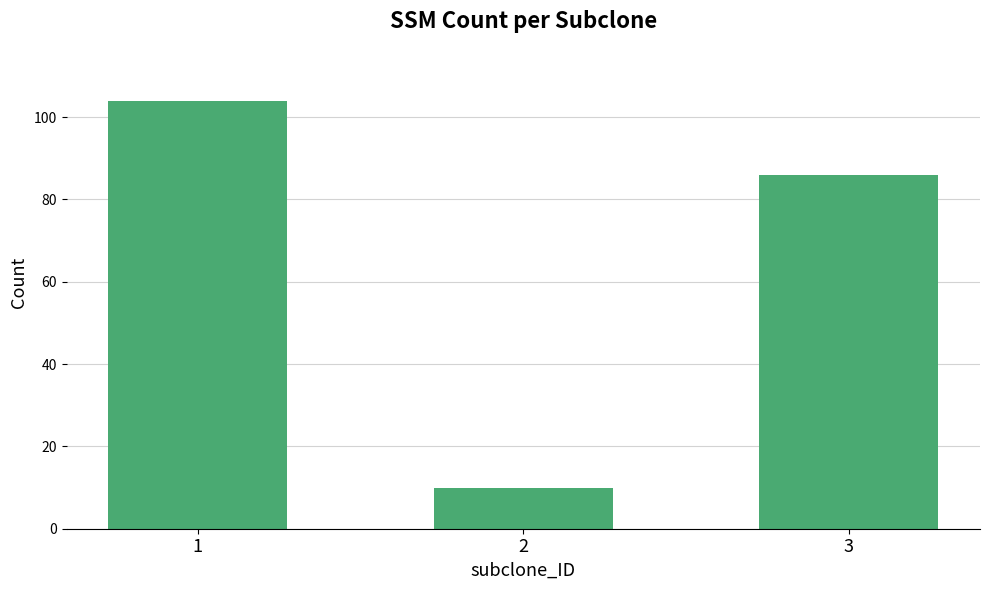

What is the value of the 2nd bar from the left?

10